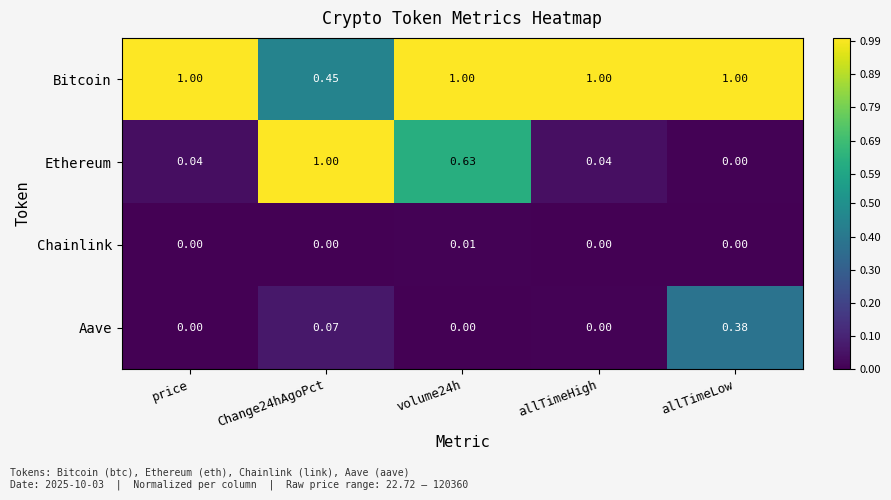

Between Change24hAgoPct and volume24h, which series saw the biggest shift?

Bitcoin